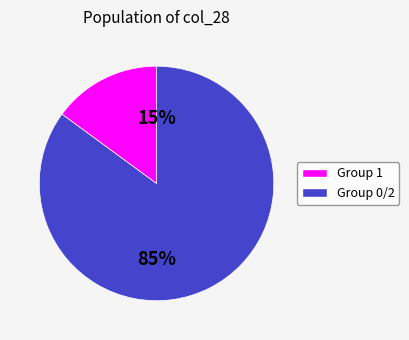

How much of the chart is everything except 0?

100.0%